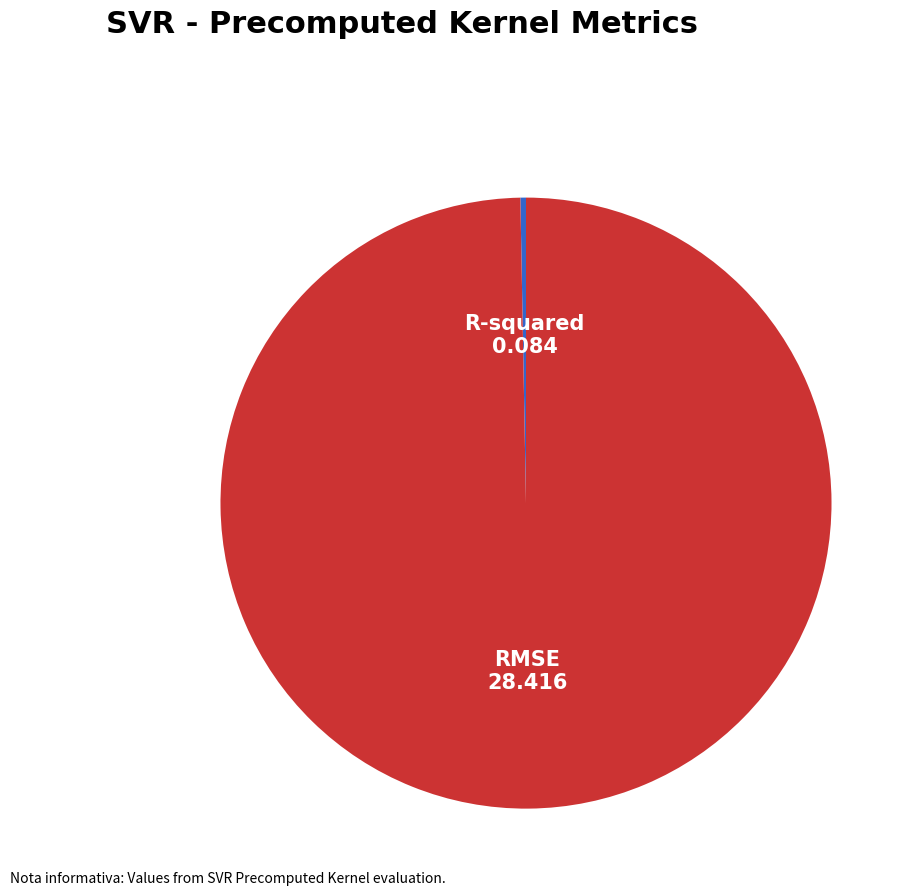

Is the sum of R-squared and RMSE greater than half?

Yes